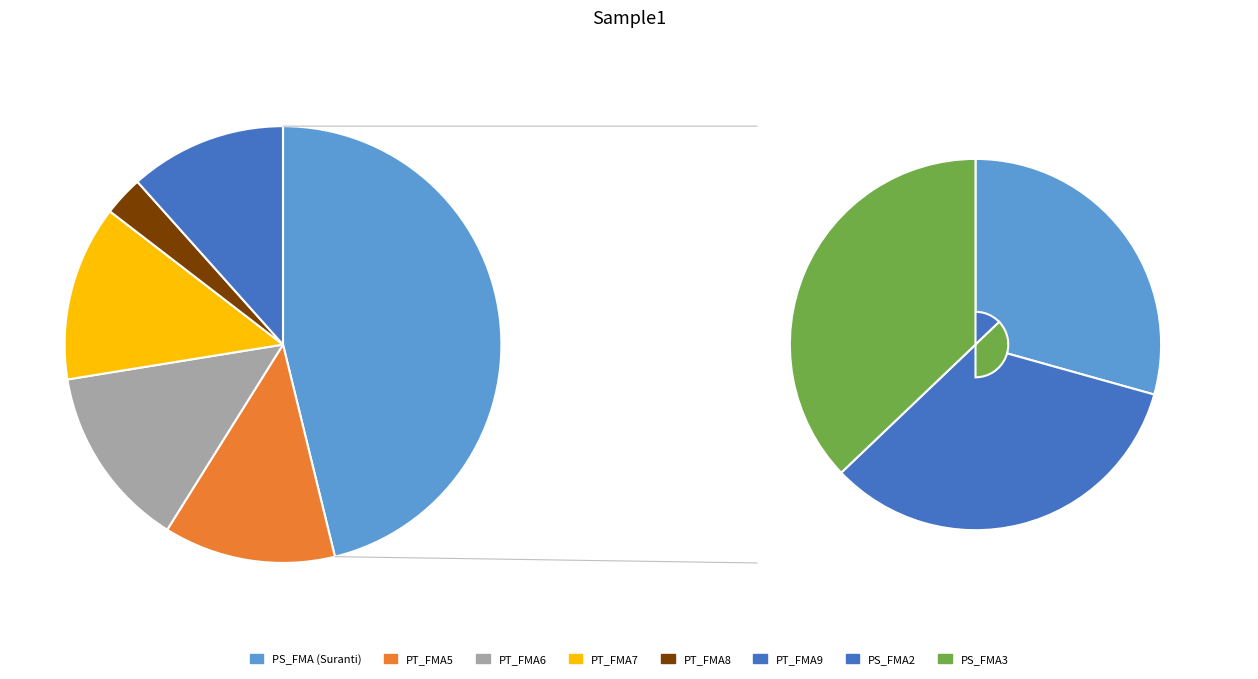

What percentage is the PT_FMA6 slice, to the nearest percent?

14%